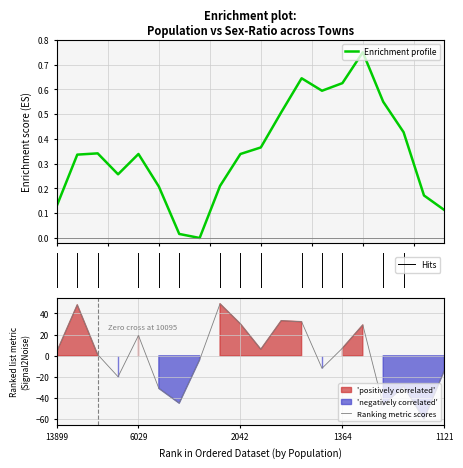

Is it true that Ranking metric scores equals 7.2 at 1364?

True